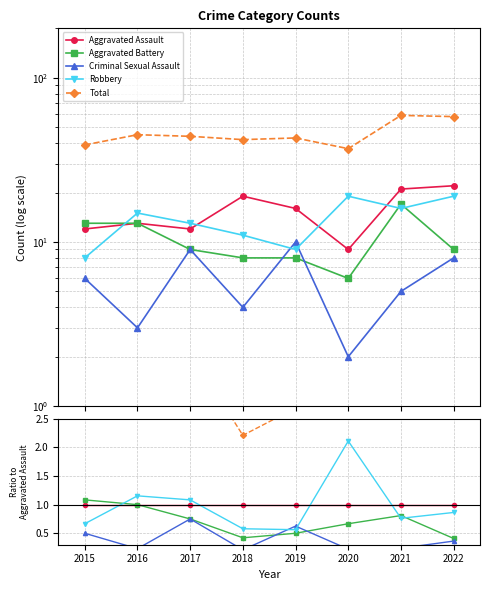

How many lines are shown in the chart?

5